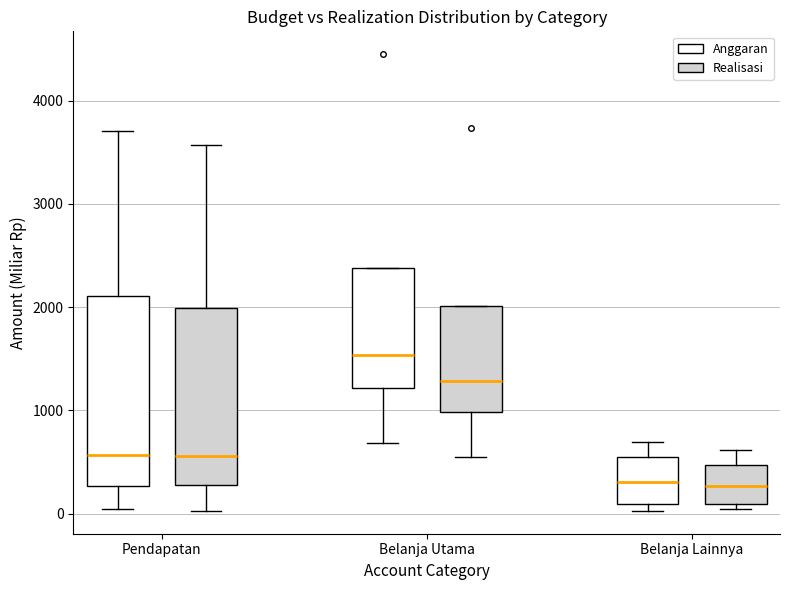

Reading left to right, read every box against the y-axis: the position of its median line, the range the box covers, and the ends of its whiskers. The values are not printed on the chart, so give them approximately, as read against the axis.

Pendapatan (Anggaran): median 600, box 300 to 2100, whiskers 0 to 3700
Pendapatan (Realisasi): median 600, box 300 to 2000, whiskers 0 to 3600
Belanja Utama (Anggaran): median 1500, box 1200 to 2400, whiskers 700 to 2400
Belanja Utama (Realisasi): median 1300, box 1000 to 2000, whiskers 600 to 2000
Belanja Lainnya (Anggaran): median 300, box 100 to 600, whiskers 0 to 700
Belanja Lainnya (Realisasi): median 300, box 100 to 500, whiskers 0 to 600